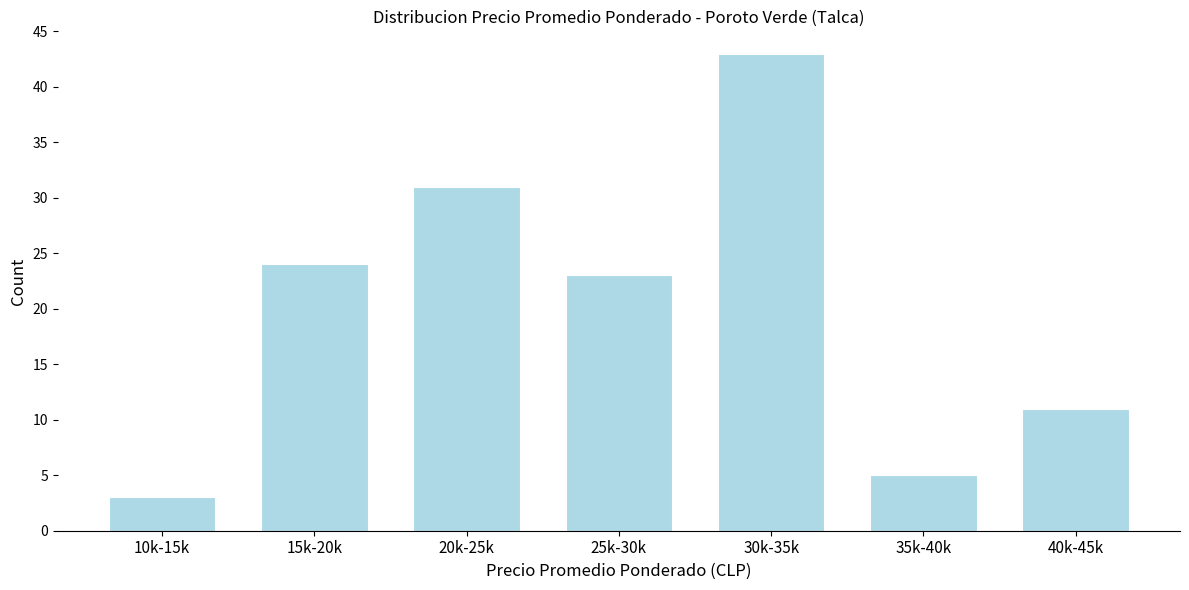

Reading left to right, list all the values displayed in this chart.

10k-15k=3	15k-20k=24	20k-25k=31	25k-30k=23	30k-35k=43	35k-40k=5	40k-45k=11